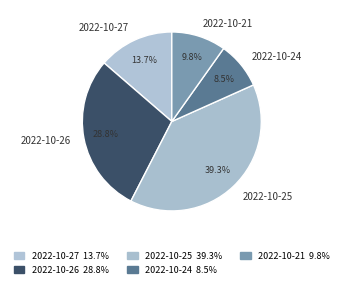

Which has a higher value, 2022-10-25 or 2022-10-24?

2022-10-25